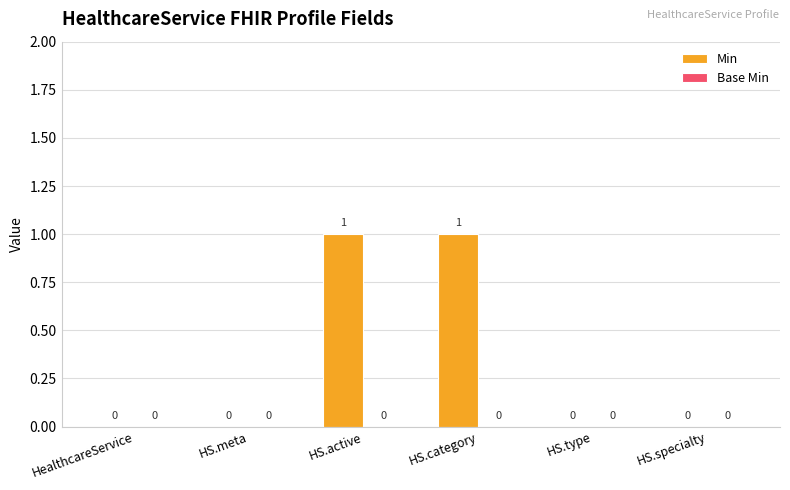

The value at HS.type is 0. True or false?

True